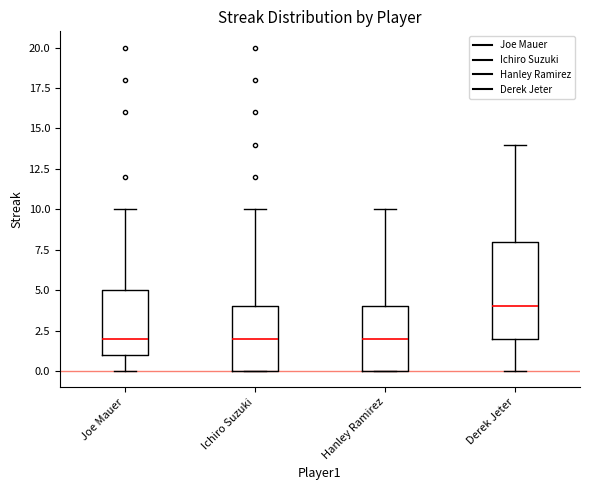

Reading left to right, transcribe this box plot: for each box, give where its median line is, the range the box spans, and where its two whiskers end, as read against the y-axis. The values are not printed on the chart, so give them approximately, as read against the axis.

Joe Mauer: median 2, box 1 to 5, whiskers 0 to 10
Ichiro Suzuki: median 2, box 0 to 4, whiskers 0 to 10
Hanley Ramirez: median 2, box 0 to 4, whiskers 0 to 10
Derek Jeter: median 4, box 2 to 8, whiskers 0 to 14